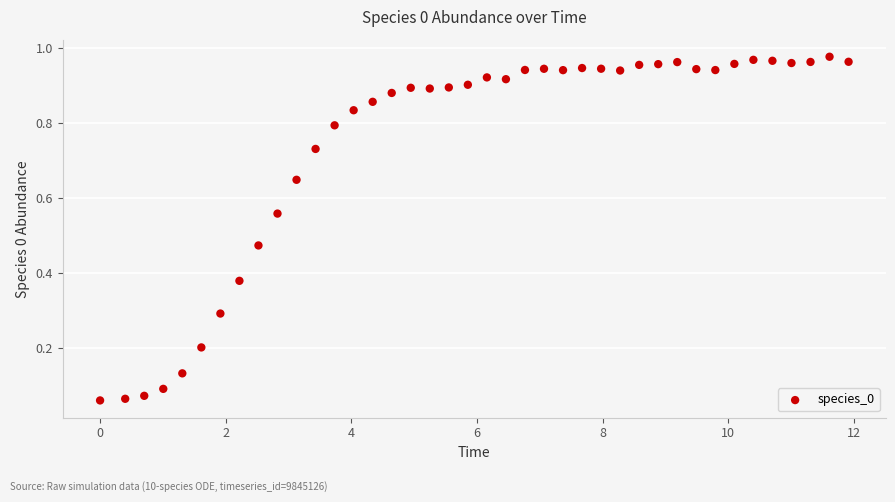

What is the range of X values (max minus min)?

11.9